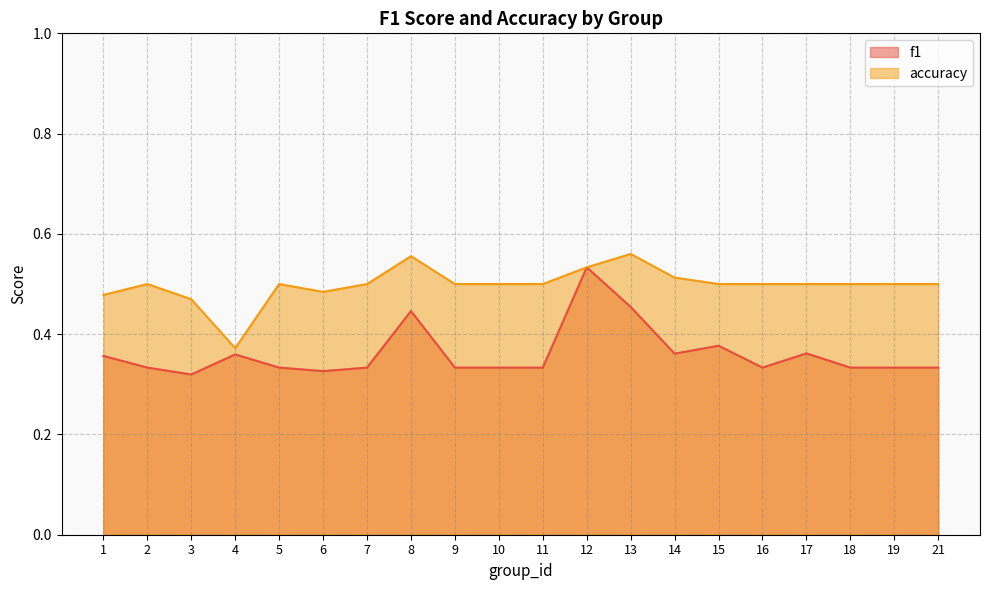

What is the minimum value for f1?

0.3